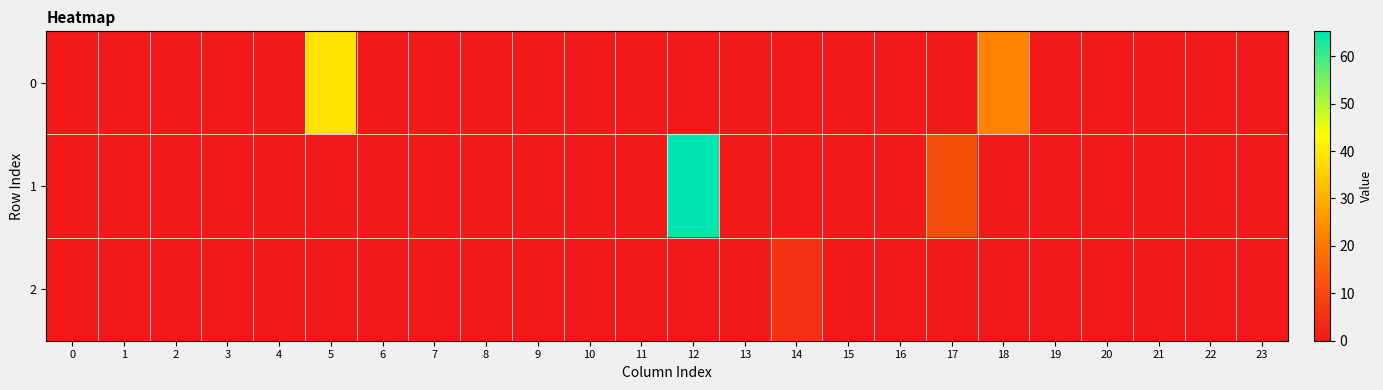

What is the greatest value displayed?

65.2